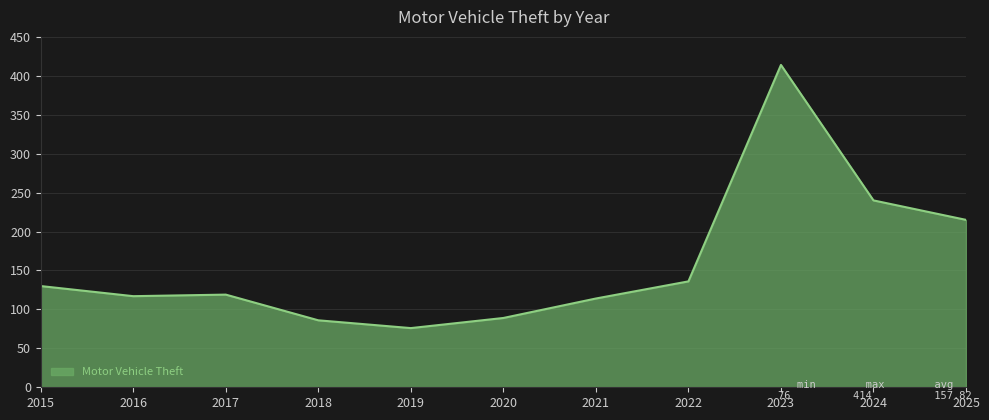

What is the approximate value at 2017, to the nearest 10?

120